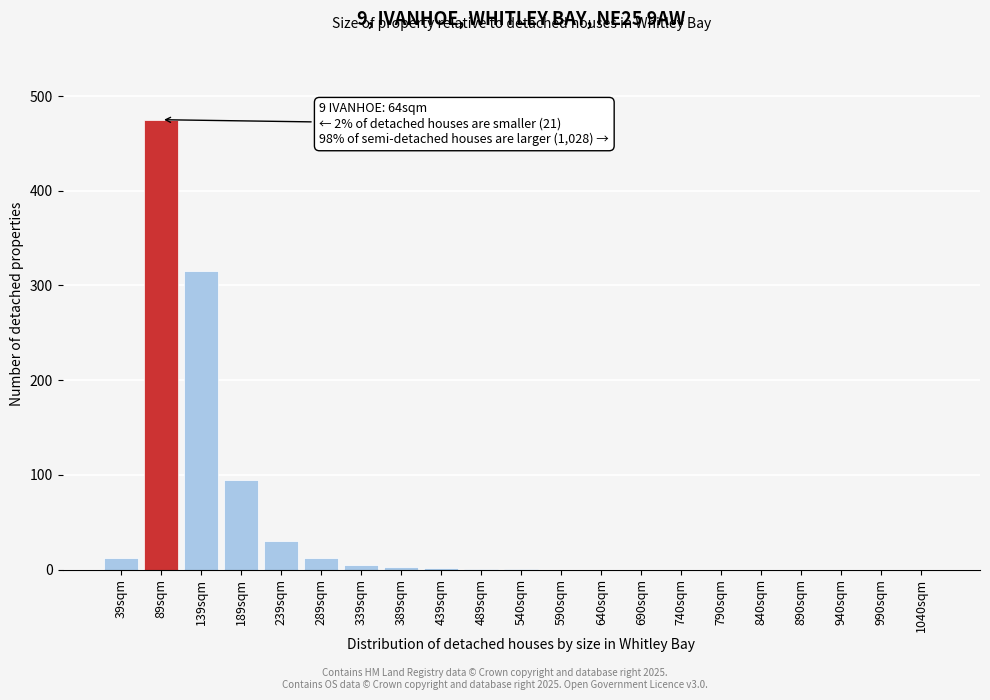

Where is the data nearest to the value 237?

139sqm